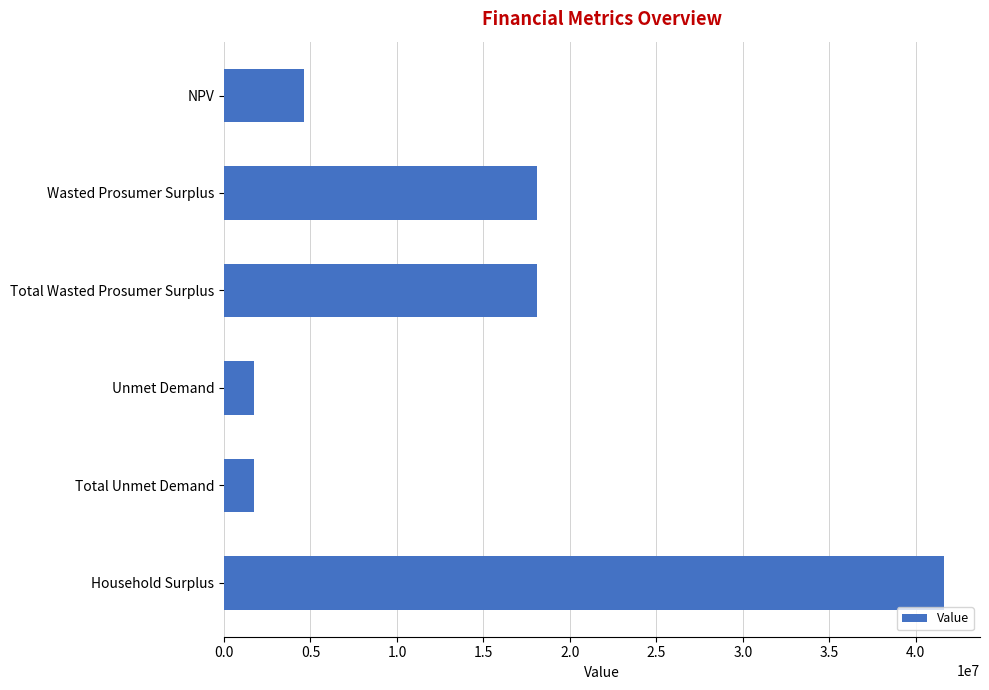

What is the difference between the values at Household Surplus and NPV?

36976466.8